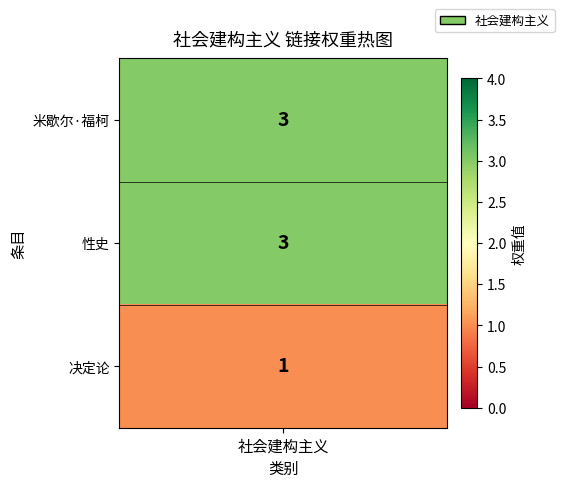

What is the sum of the values at 决定论 and 性史?

4